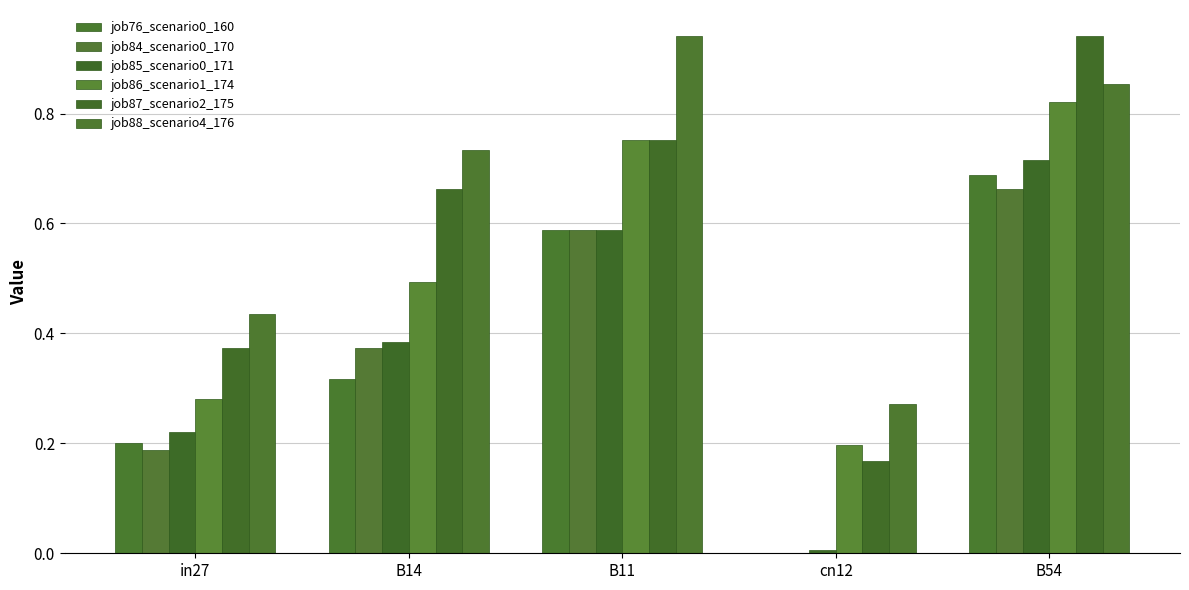

Which label corresponds to the largest value in the chart?

B54